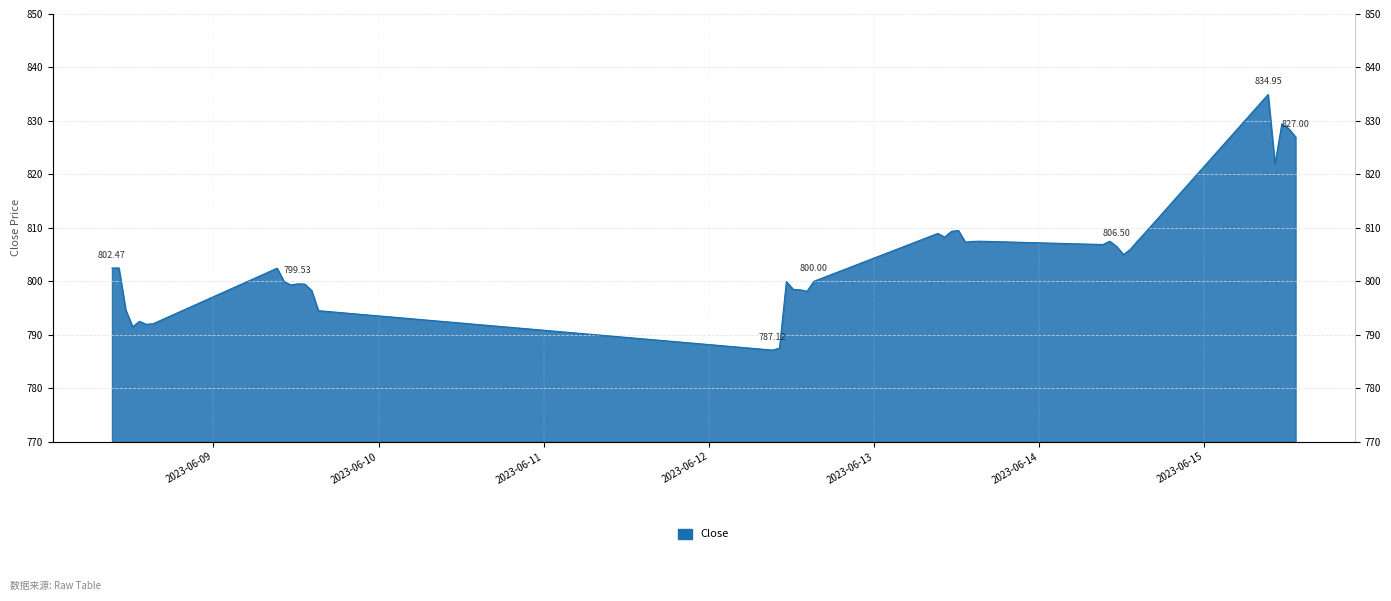

Rank the categories by value from highest to lowest.

2023-06-15 09:15, 2023-06-15 11:15, 2023-06-15 12:15, 2023-06-15 13:15, 2023-06-15 10:15, 2023-06-13 12:15, 2023-06-13 11:15, 2023-06-13 09:15, 2023-06-14 15:15, 2023-06-13 10:15, 2023-06-13 15:15, 2023-06-14 10:15, 2023-06-14 14:15, 2023-06-13 14:15, 2023-06-13 13:15, 2023-06-14 09:15, 2023-06-14 11:15, 2023-06-14 13:15, 2023-06-14 12:15, 2023-06-08 10:15, 2023-06-08 09:15, 2023-06-09 09:15, 2023-06-12 15:15, 2023-06-09 10:15, 2023-06-12 11:15, 2023-06-09 12:15, 2023-06-09 13:15, 2023-06-09 11:15, 2023-06-12 12:15, 2023-06-12 13:15, 2023-06-09 14:15, 2023-06-12 14:15, 2023-06-08 11:15, 2023-06-09 15:15, 2023-06-08 13:15, 2023-06-08 15:15, 2023-06-08 14:15, 2023-06-08 12:15, 2023-06-12 10:15, 2023-06-12 09:15